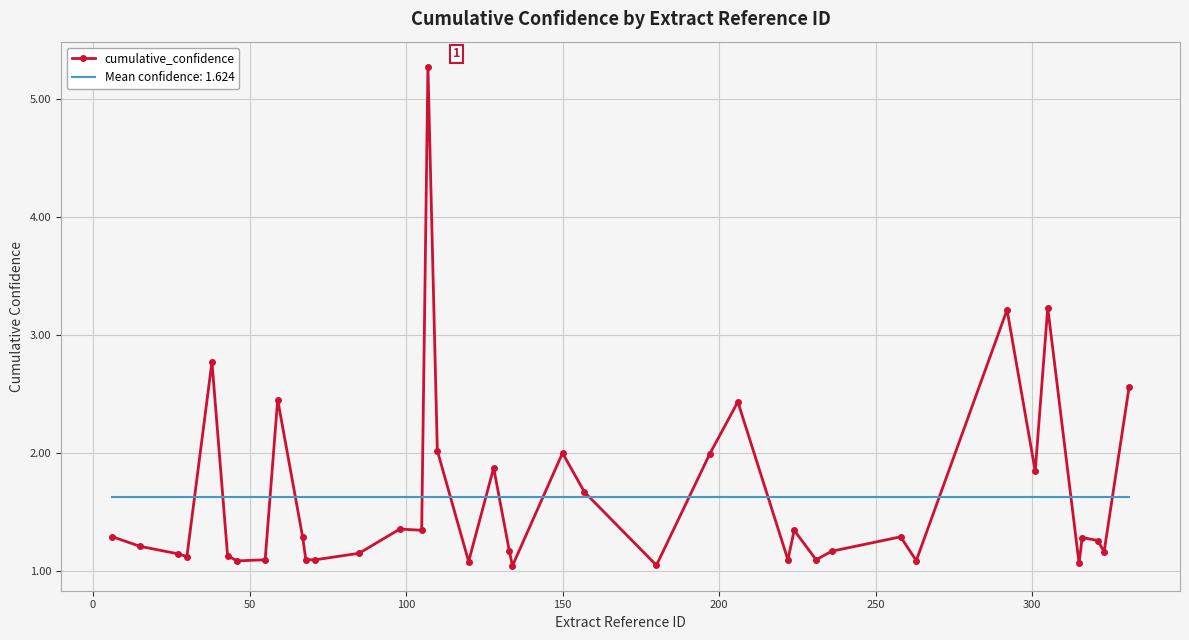

Rank the series by their maximum value, from highest to lowest.

cumulative_confidence, Mean confidence: 1.624